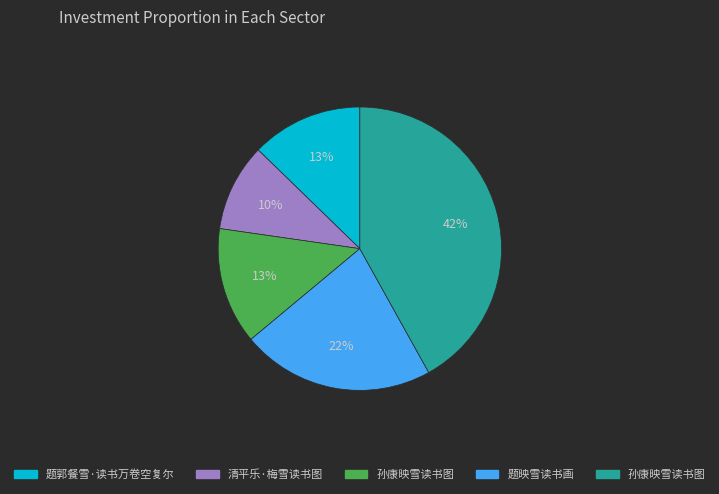

How many segments does this pie chart have?

5